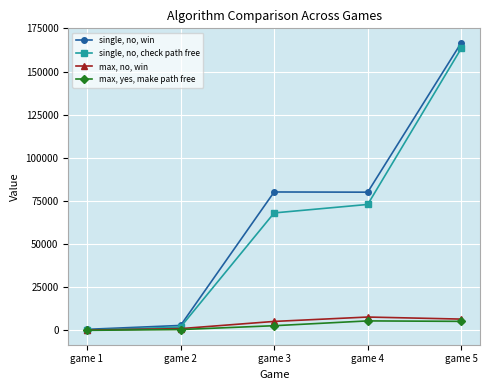

In single, no, win, how many points are higher than both neighbors (excluding endpoints)?

1